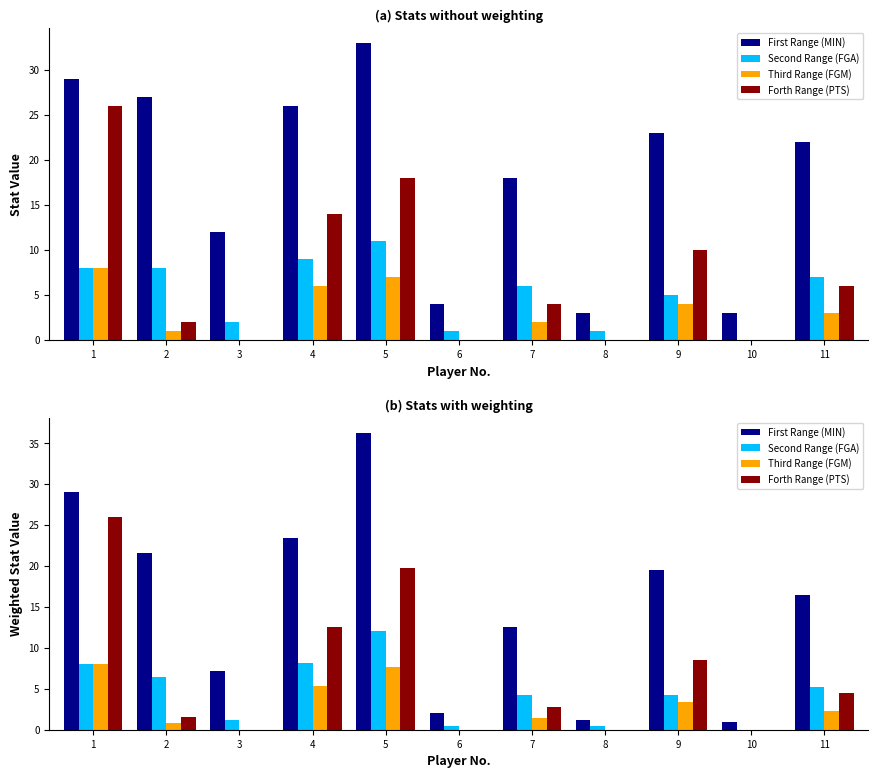

What is the difference between the maximum and second lowest values in the FGA series?

11.7